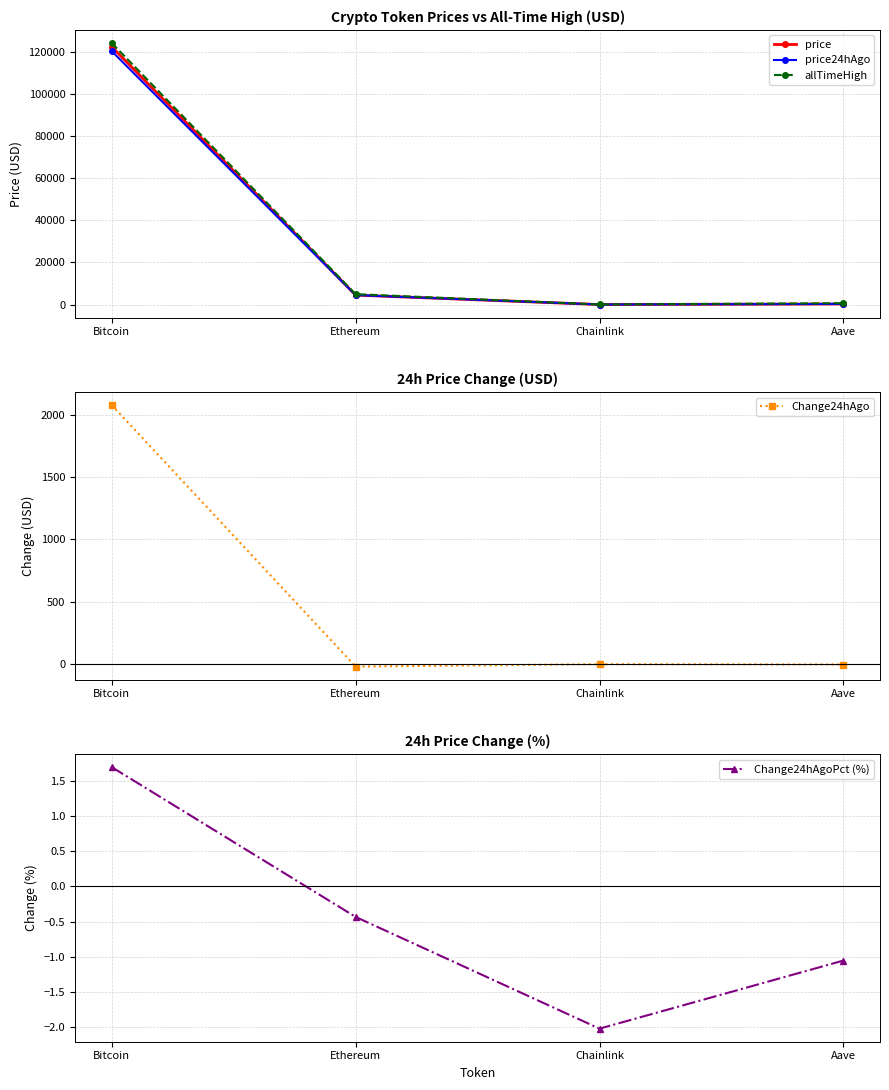

Reading left to right, list all the values displayed in this chart.

price: Bitcoin=122349.0	Ethereum=4487.4	Chainlink=22.2	Aave=287.1
price24hAgo: Bitcoin=120271.0	Ethereum=4506.8	Chainlink=22.7	Aave=290.2
allTimeHigh: Bitcoin=124128.0	Ethereum=4946.1	Chainlink=52.7	Aave=661.7
Change24hAgo: Bitcoin=2078.0	Ethereum=-19.5	Chainlink=-0.5	Aave=-3.0
Change24hAgoPct (%): Bitcoin=1.7	Ethereum=-0.4	Chainlink=-2.0	Aave=-1.1